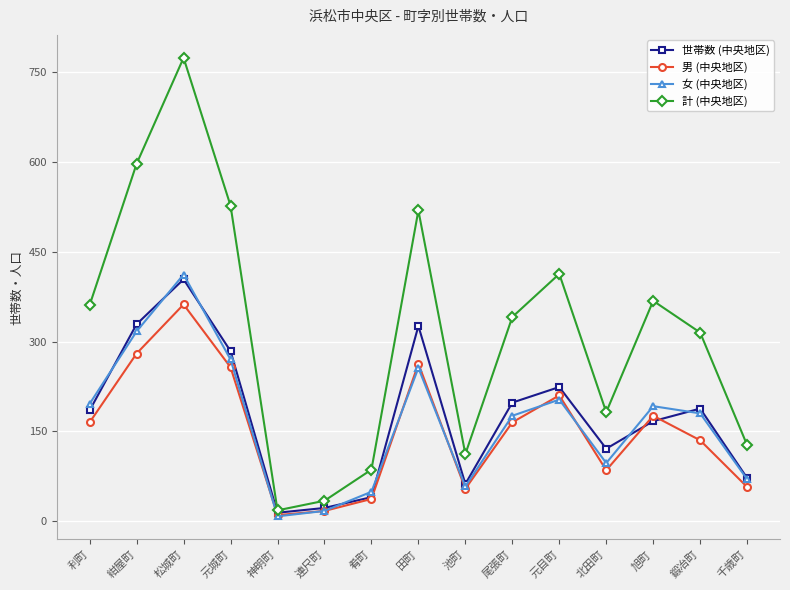

What is the difference between the 計 (中央地区) values at 鍛冶町 and 連尺町?

281